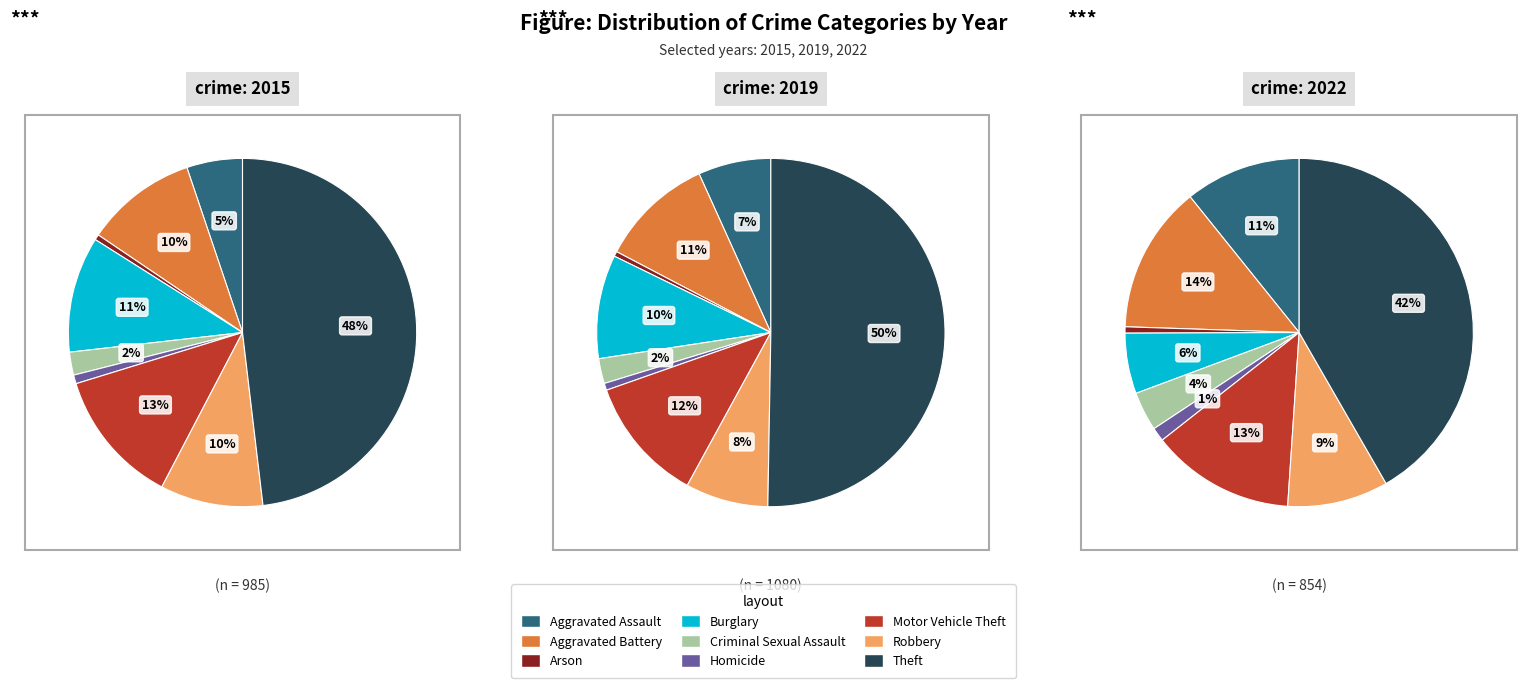

To the nearest percent, what portion does Arson represent?

1%